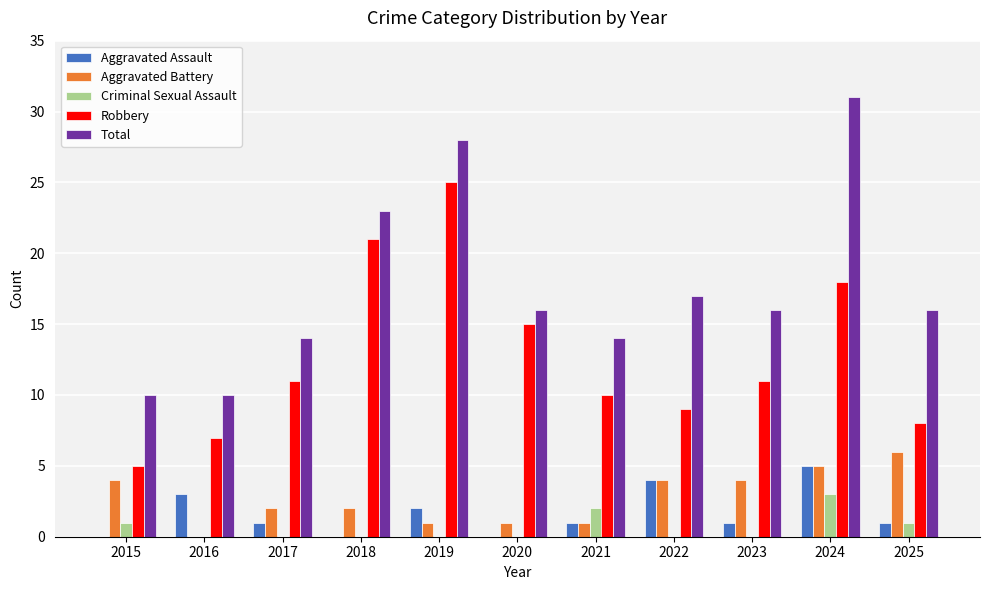

At which label does Criminal Sexual Assault reach its peak?

2024